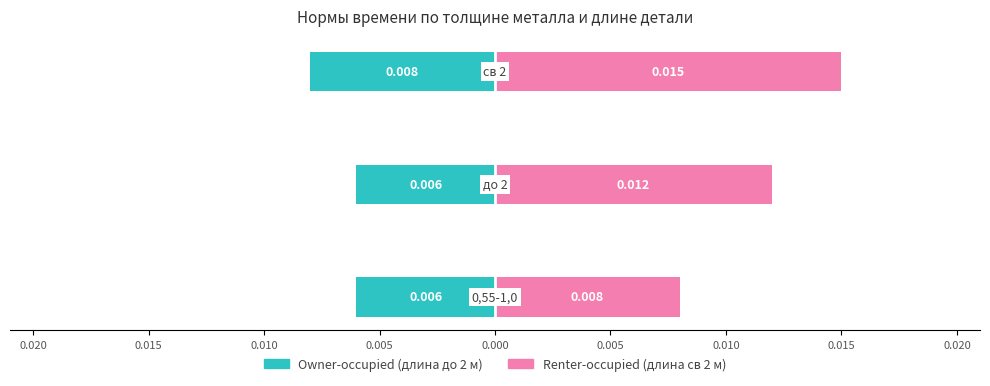

How many series are shown in this chart?

2